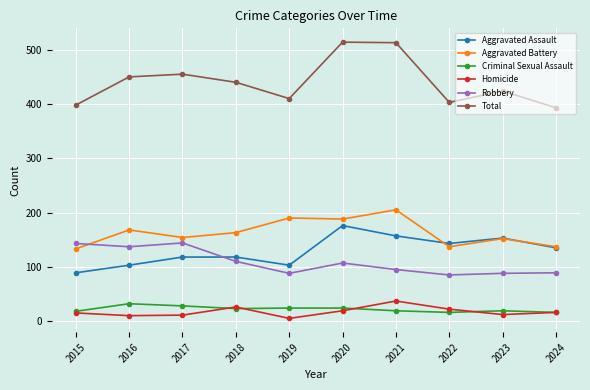

What is the average value of the Aggravated Battery series?

163